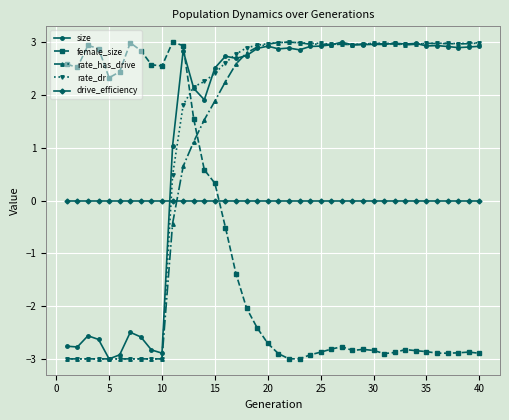

What are all the series names shown in the legend?

size, female_size, rate_has_drive, rate_dr, drive_efficiency